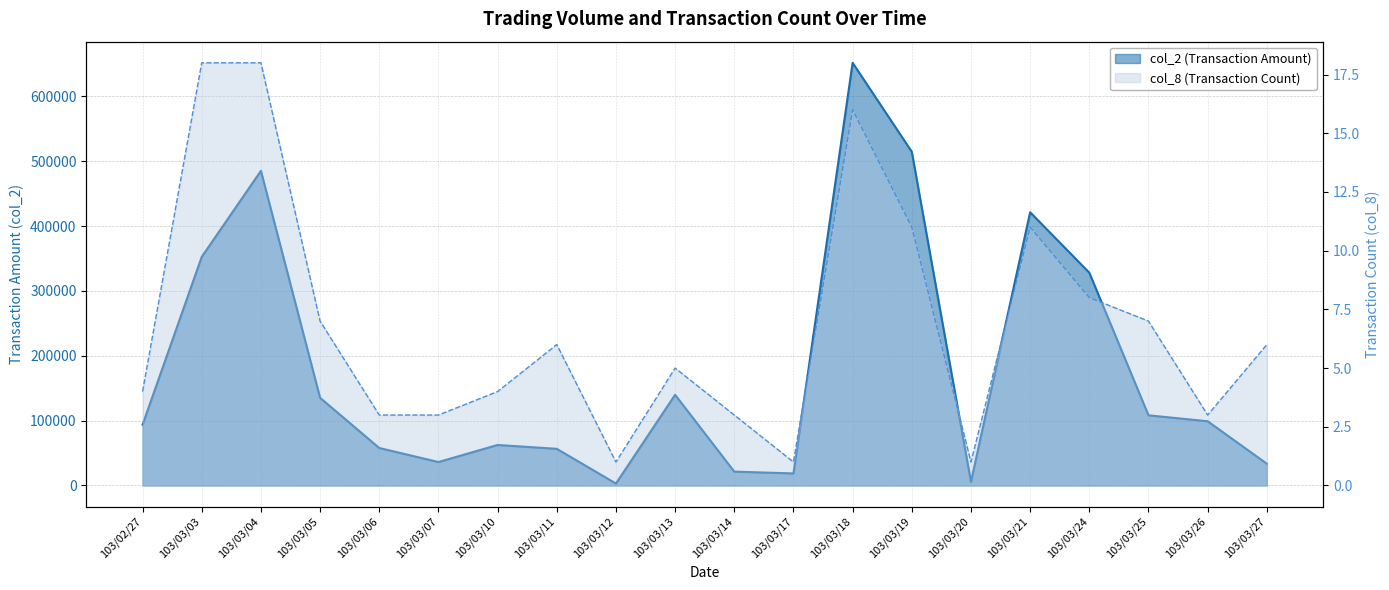

List the series in order of their overall mean, highest first.

col_2, col_8